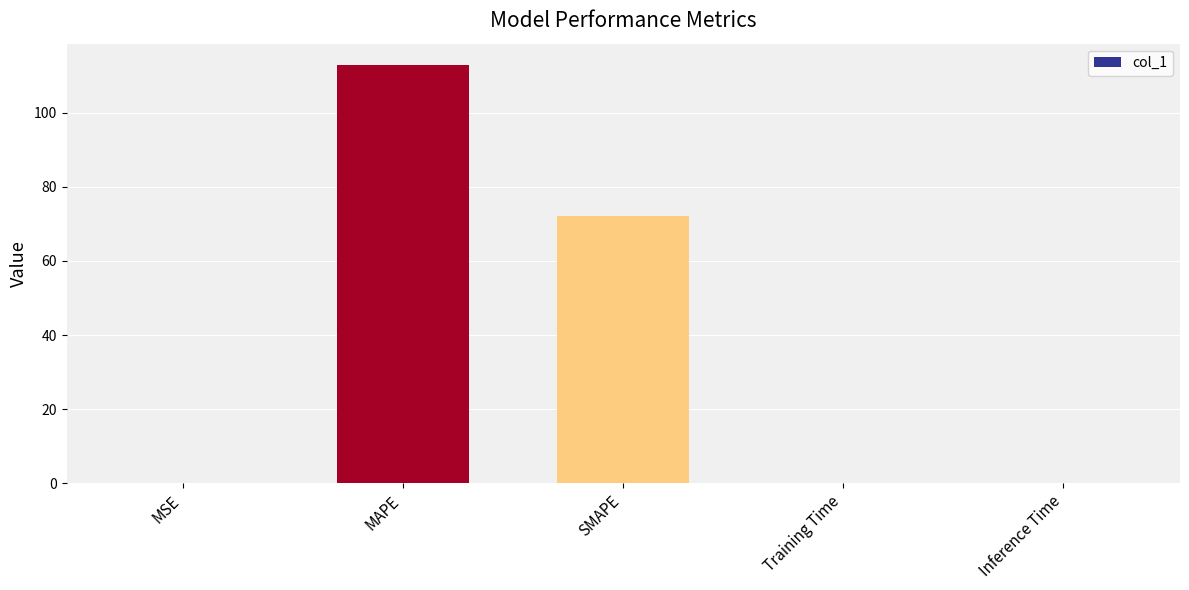

Is it true that the value at SMAPE is 39.3?

False